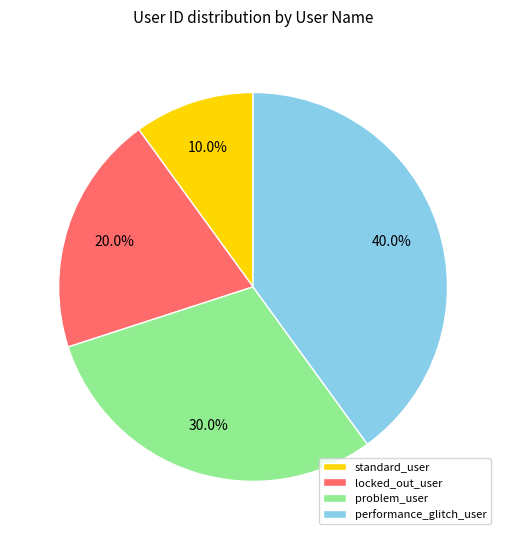

Rank the categories by value from highest to lowest.

performance_glitch_user, problem_user, locked_out_user, standard_user